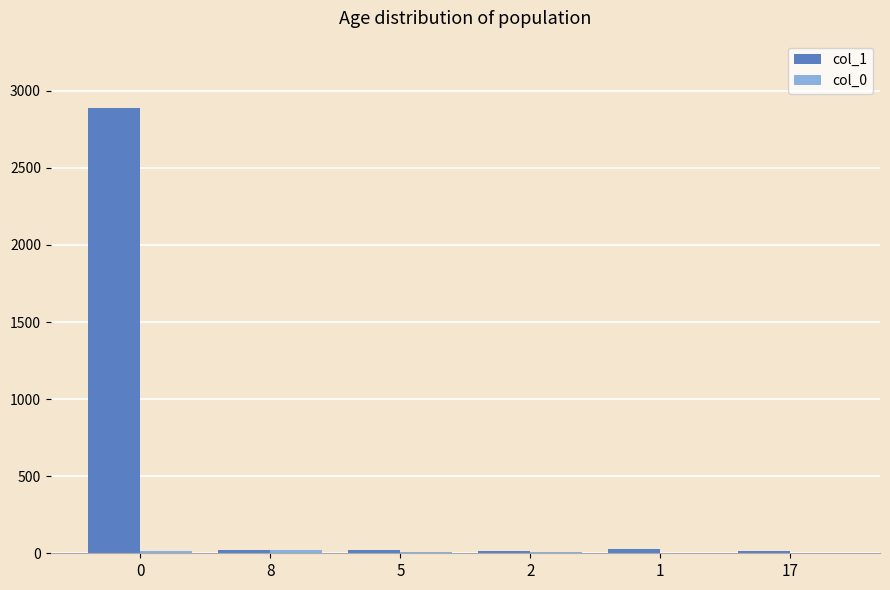

What is the maximum value shown in the chart?

2891